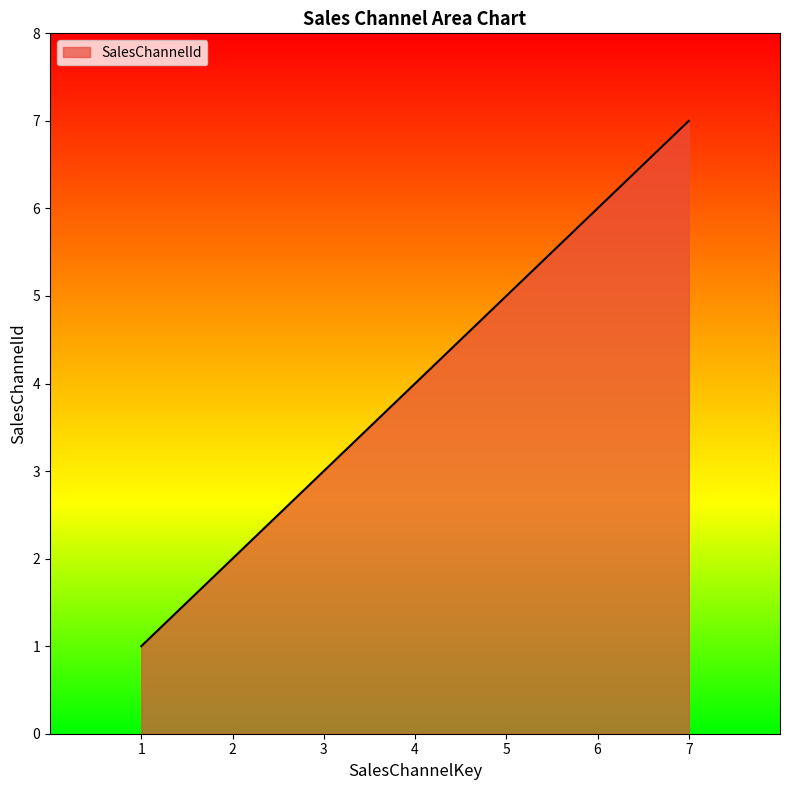

How many values are between 2 and 6?

5